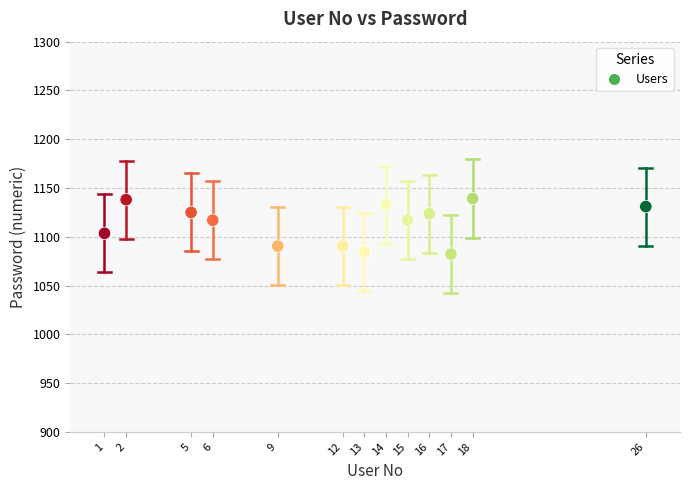

What is the range of Y values (max minus min)?

57.0